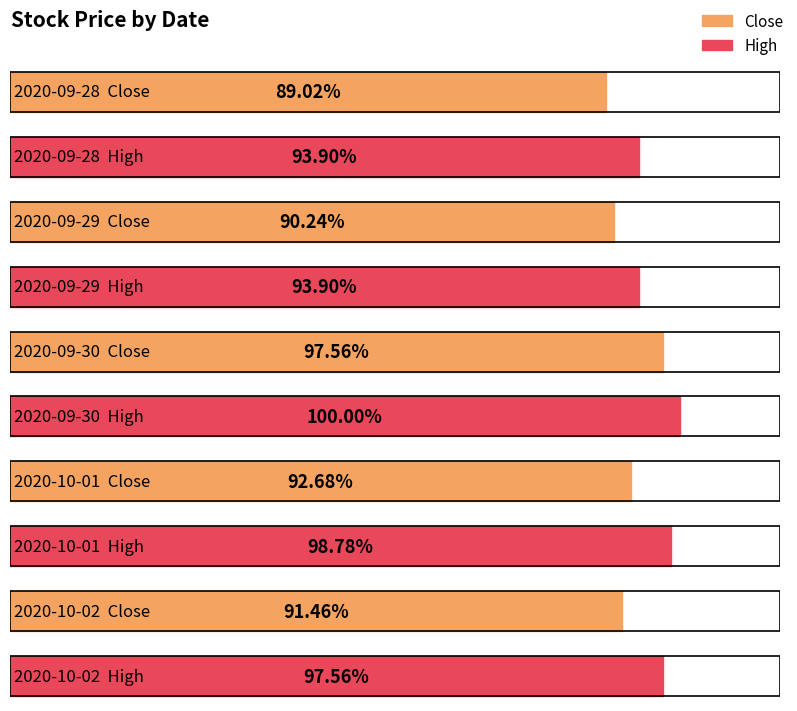

At 2020-09-30, list the series in order from largest to smallest.

High, Close